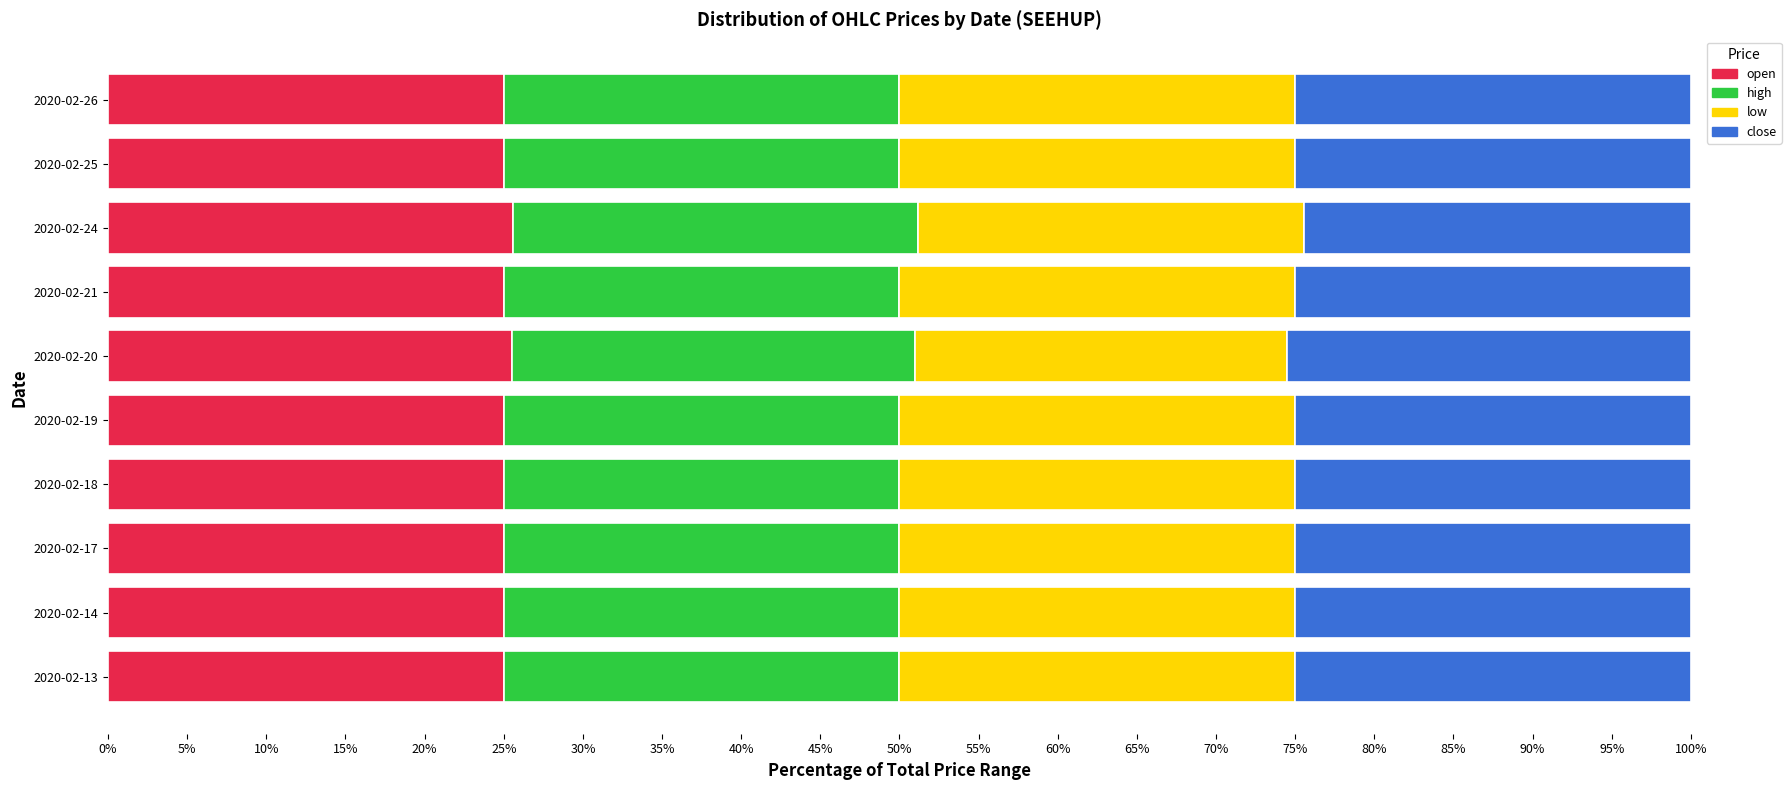

True or false: open has a value of 25.6 at 2020-02-24.

True